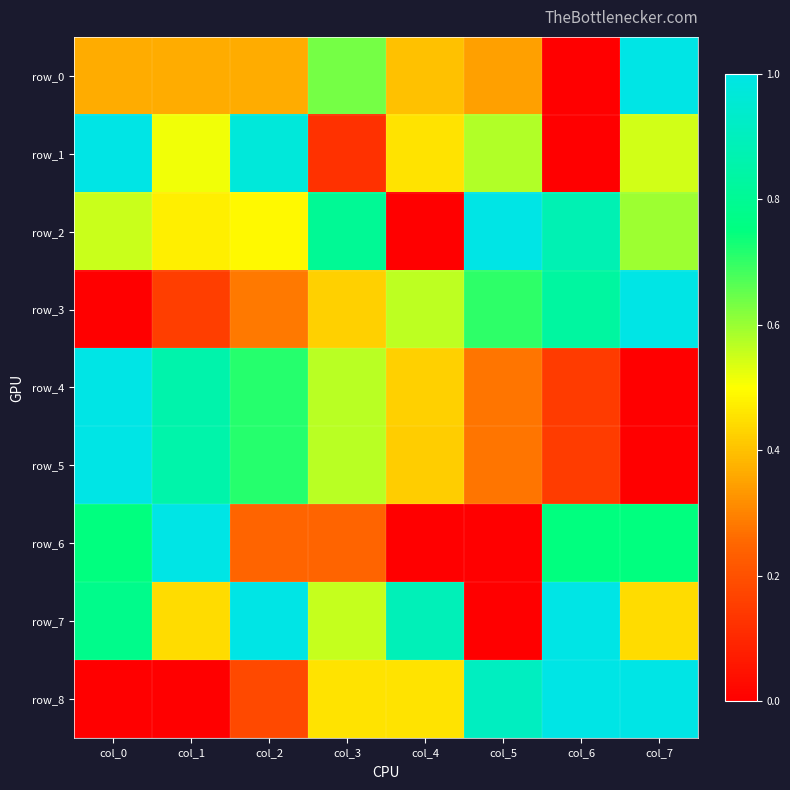

What is the difference between the second highest and second lowest values in the row_3 series?

0.7